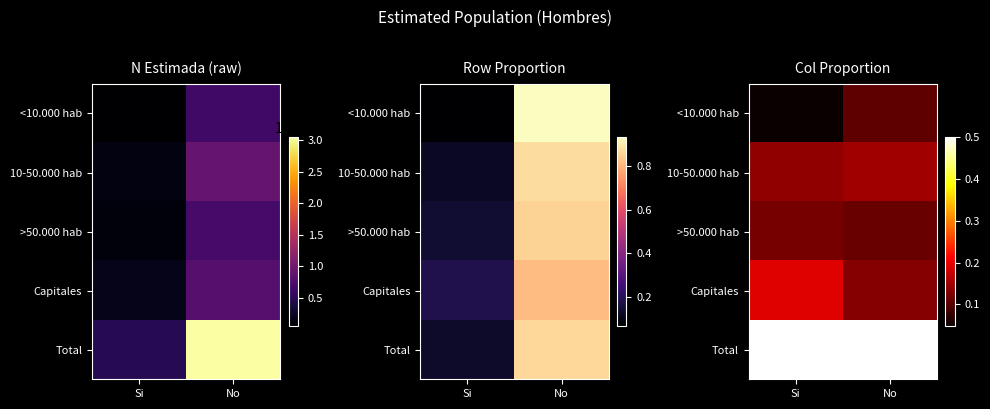

List the series in order of their peak value, lowest first.

<10.000 hab, >50.000 hab, 10-50.000 hab, Capitales, Total